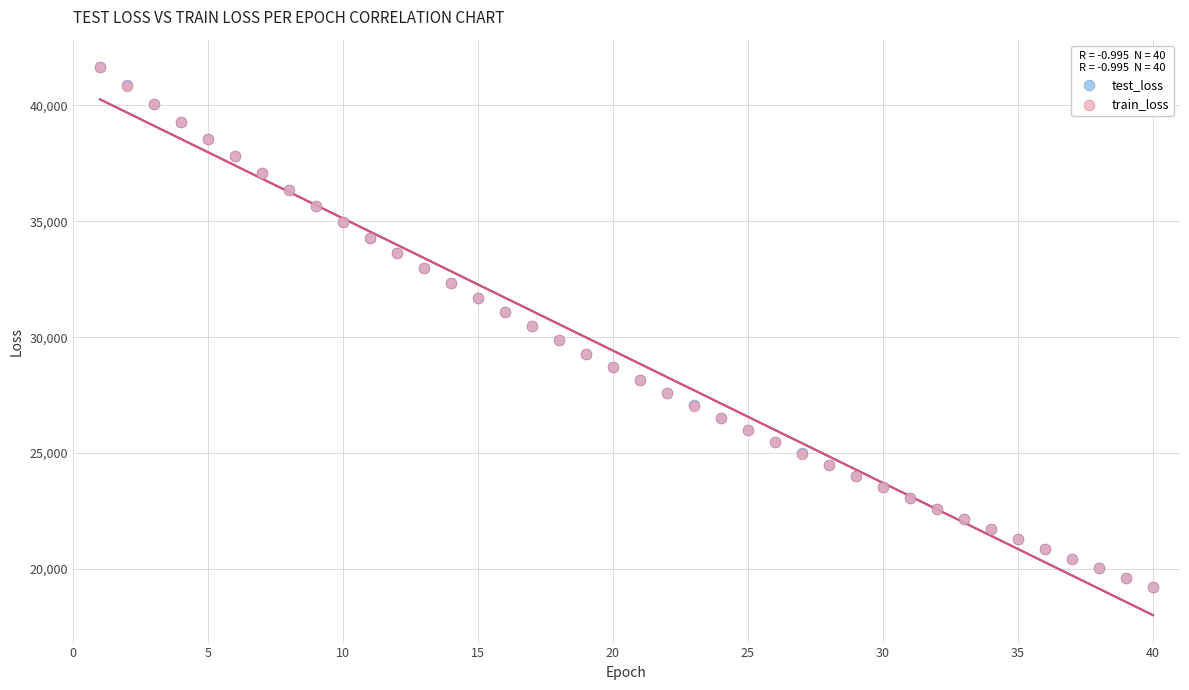

Which series has the widest spread of Y values?

test_loss